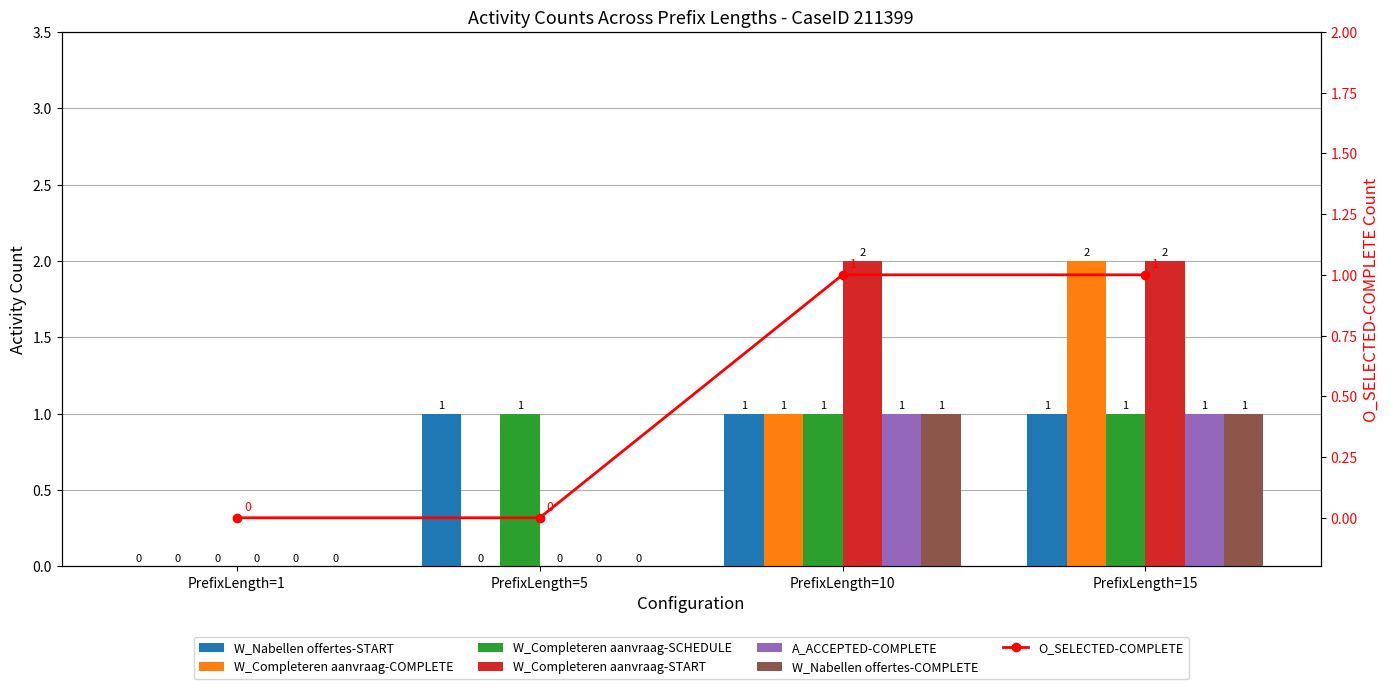

Which has a higher value, PrefixLength=10 or PrefixLength=15?

PrefixLength=10